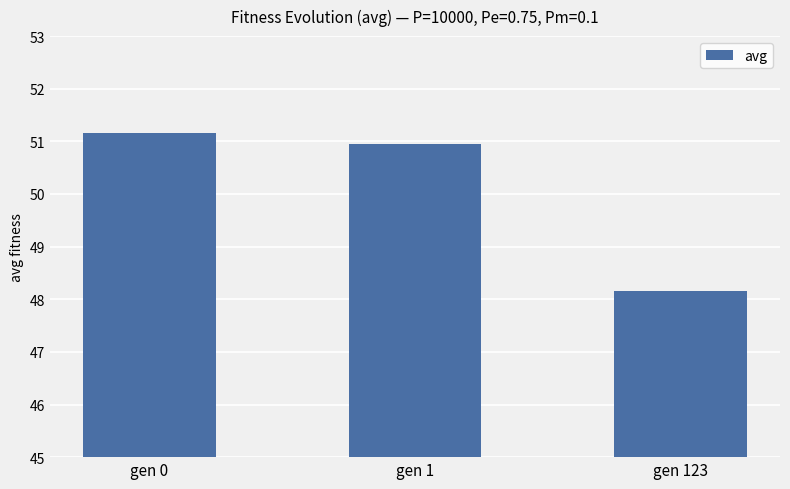

What is the difference between the values at gen 0 and gen 1?

0.2